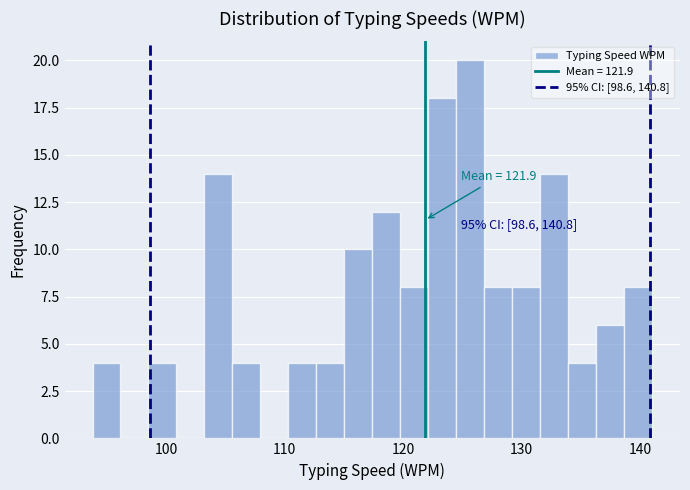

Around what value on the x-axis is the tallest bar? Give the approximate position of its centre, as read against the axis.

126